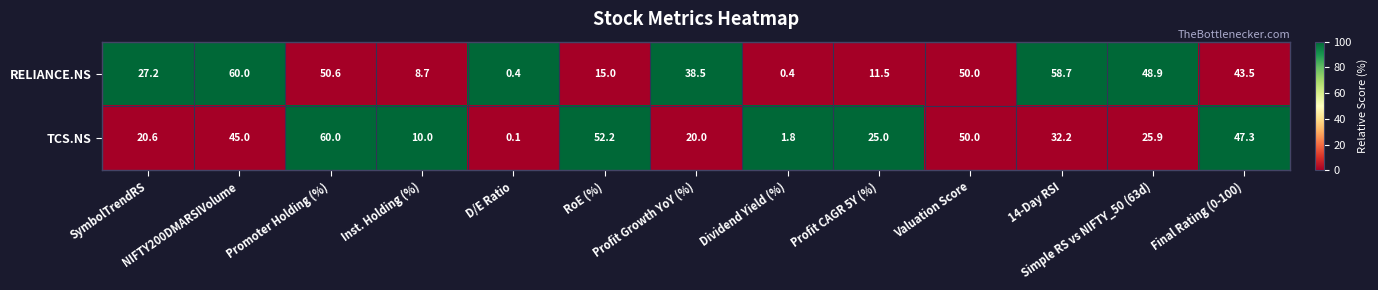

Rank the series by their average value, from lowest to highest.

TCS.NS, RELIANCE.NS